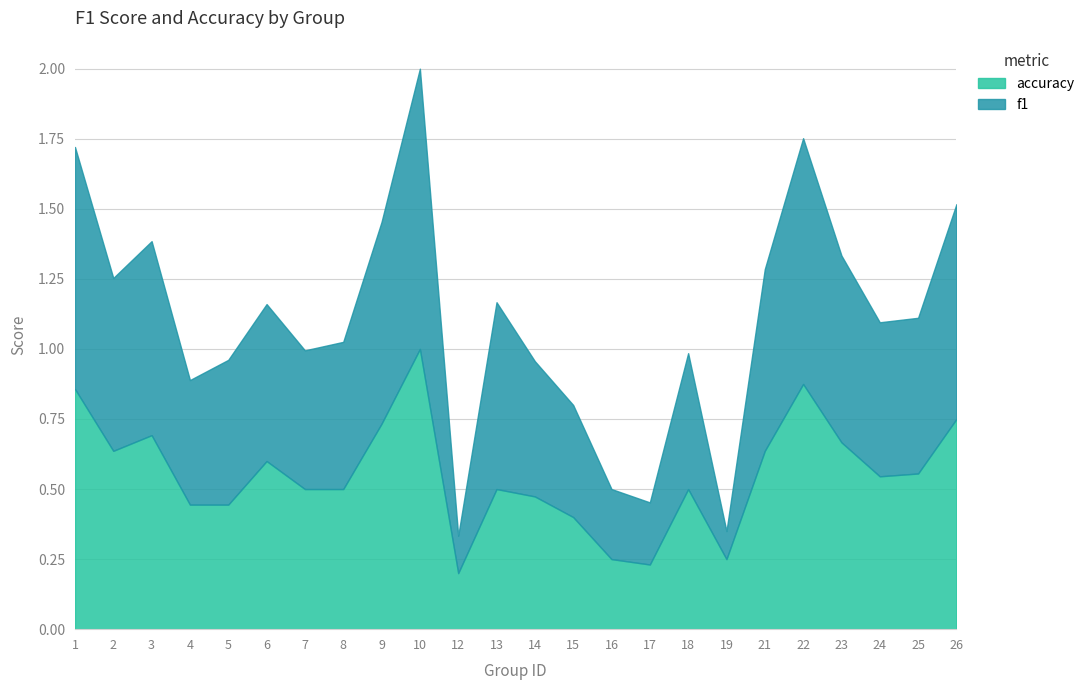

After their last crossing, which series has the higher values: accuracy or f1?

f1